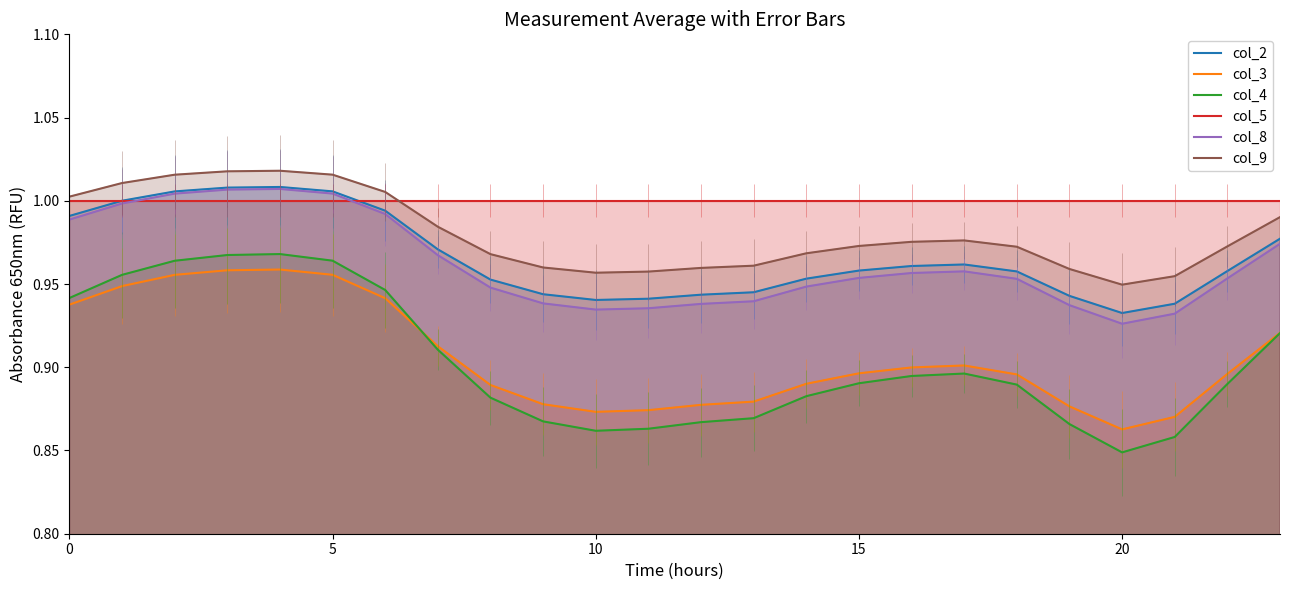

Reading left to right, extract all data points from this chart.

col_2: 1.0	1.0	1.0	1.0	1.0	1.0	1.0	1.0	1.0	0.9	0.9	0.9	0.9	0.9	1.0	1.0	1.0	1.0	1.0	0.9	0.9	0.9	1.0	1.0
col_3: 0.9	0.9	1.0	1.0	1.0	1.0	0.9	0.9	0.9	0.9	0.9	0.9	0.9	0.9	0.9	0.9	0.9	0.9	0.9	0.9	0.9	0.9	0.9	0.9
col_4: 0.9	1.0	1.0	1.0	1.0	1.0	0.9	0.9	0.9	0.9	0.9	0.9	0.9	0.9	0.9	0.9	0.9	0.9	0.9	0.9	0.8	0.9	0.9	0.9
col_5: 1.0	1.0	1.0	1.0	1.0	1.0	1.0	1.0	1.0	1.0	1.0	1.0	1.0	1.0	1.0	1.0	1.0	1.0	1.0	1.0	1.0	1.0	1.0	1.0
col_8: 1.0	1.0	1.0	1.0	1.0	1.0	1.0	1.0	0.9	0.9	0.9	0.9	0.9	0.9	0.9	1.0	1.0	1.0	1.0	0.9	0.9	0.9	1.0	1.0
col_9: 1.0	1.0	1.0	1.0	1.0	1.0	1.0	1.0	1.0	1.0	1.0	1.0	1.0	1.0	1.0	1.0	1.0	1.0	1.0	1.0	0.9	1.0	1.0	1.0